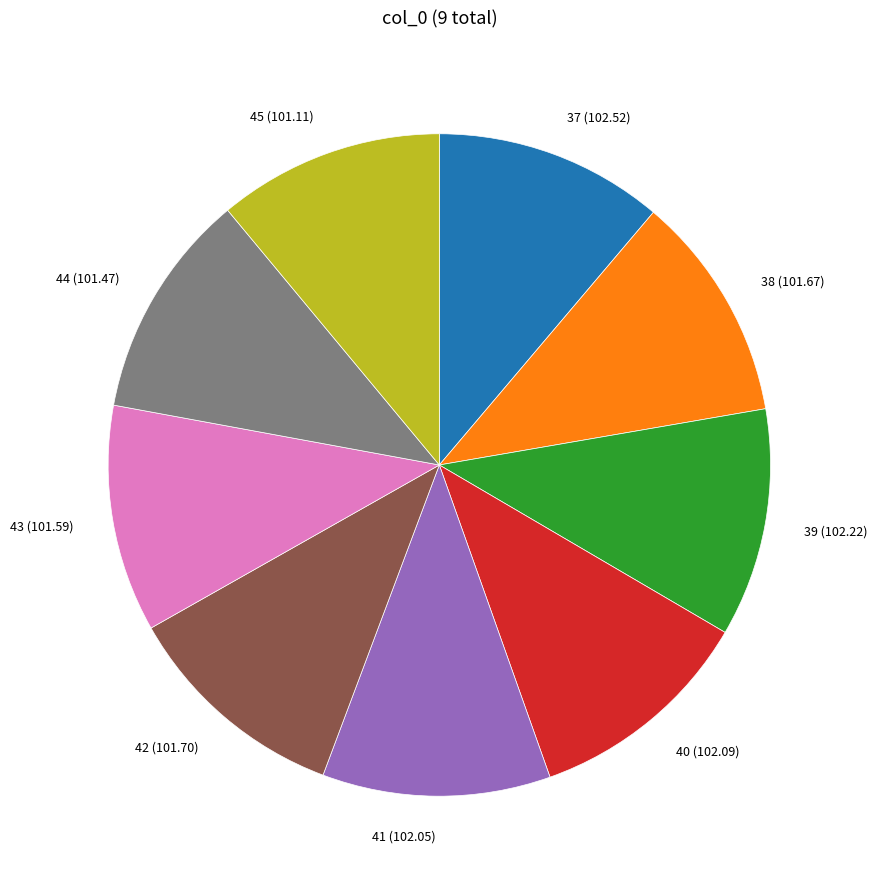

Combined, do 42 (101.70) and 44 (101.47) account for over 50%?

No